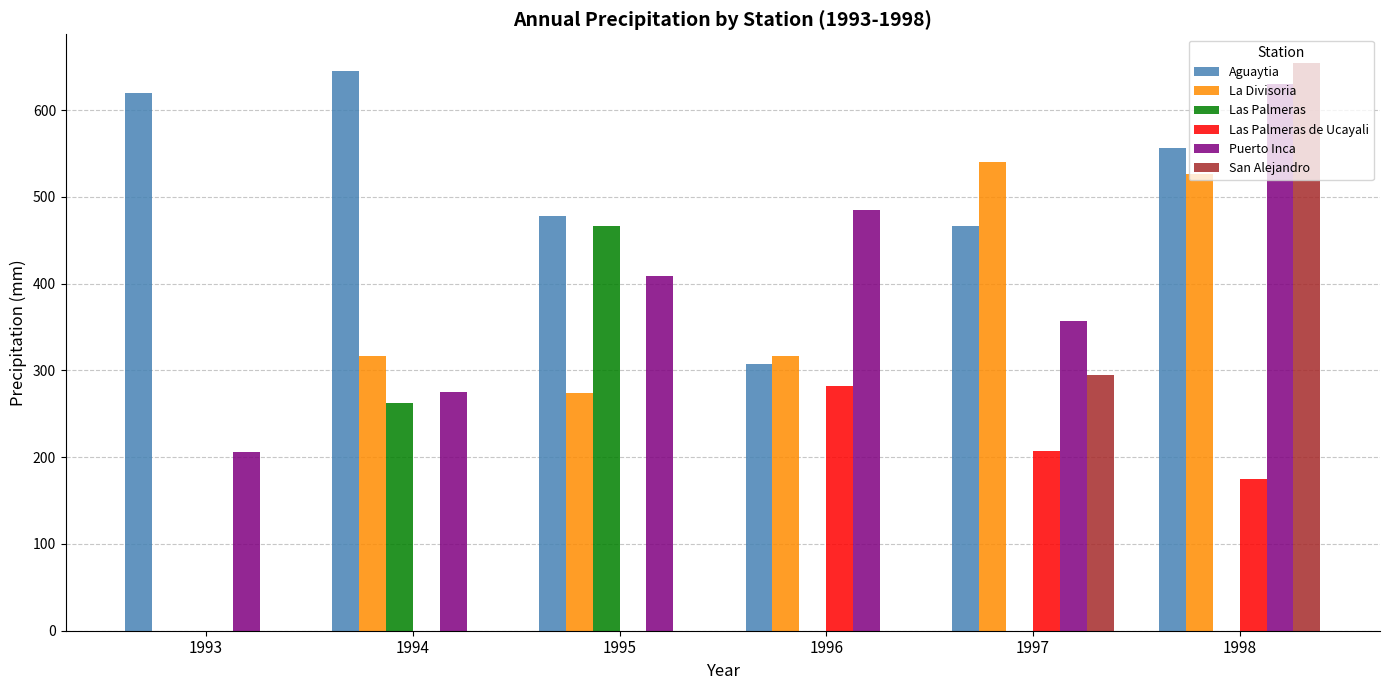

What is the difference between the Aguaytia values at 1996 and 1993?

312.2